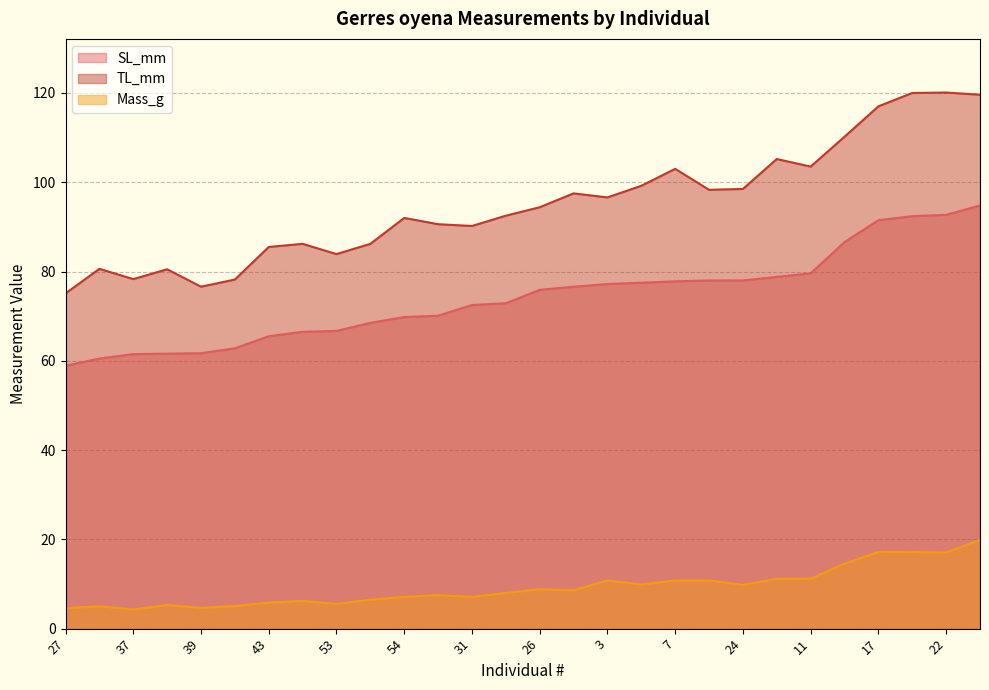

What value does the Mass_g series have at 9?

17.2